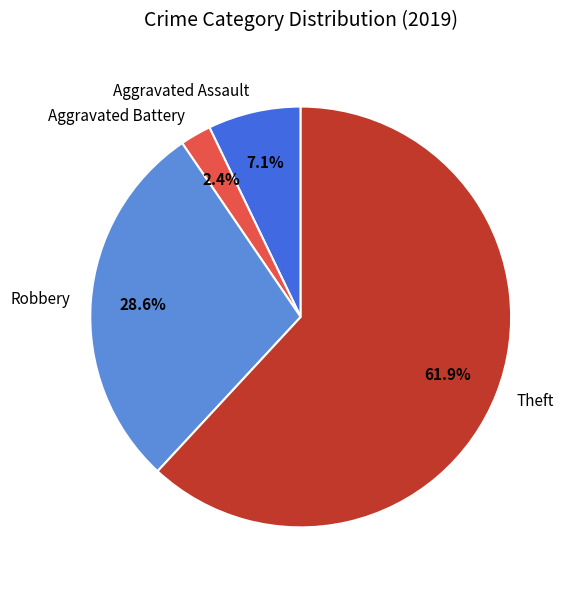

The Robbery slice represents 29% of the pie. True or false?

True